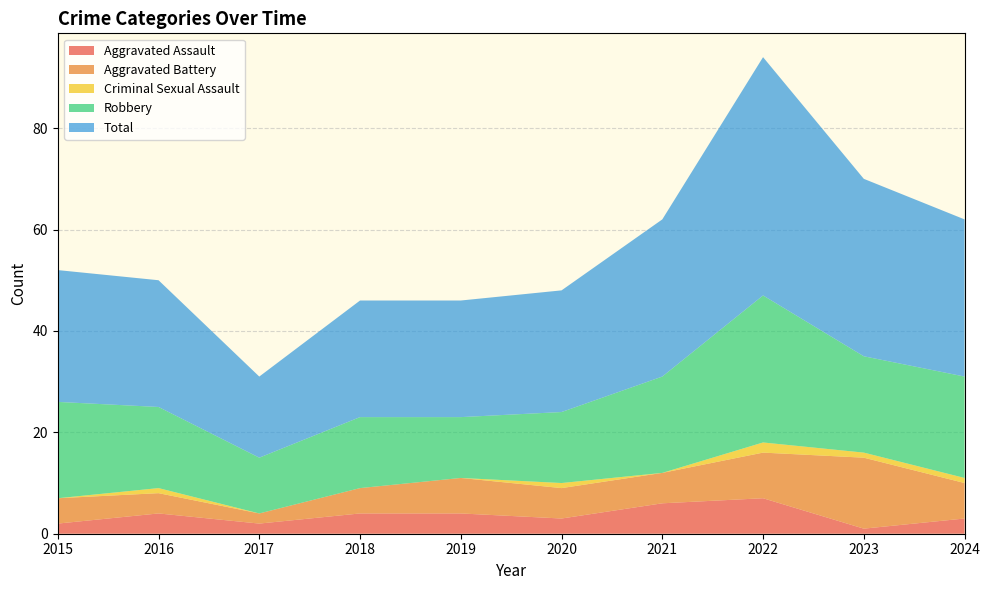

Reading right to left, transcribe all the data shown in this chart.

Aggravated Assault: 2024=3	2023=1	2022=7	2021=6	2020=3	2019=4	2018=4	2017=2	2016=4	2015=2
Aggravated Battery: 2024=7	2023=14	2022=9	2021=6	2020=6	2019=7	2018=5	2017=2	2016=4	2015=5
Criminal Sexual Assault: 2024=1	2023=1	2022=2	2021=0	2020=1	2019=0	2018=0	2017=0	2016=1	2015=0
Robbery: 2024=20	2023=19	2022=29	2021=19	2020=14	2019=12	2018=14	2017=11	2016=16	2015=19
Total: 2024=31	2023=35	2022=47	2021=31	2020=24	2019=23	2018=23	2017=16	2016=25	2015=26